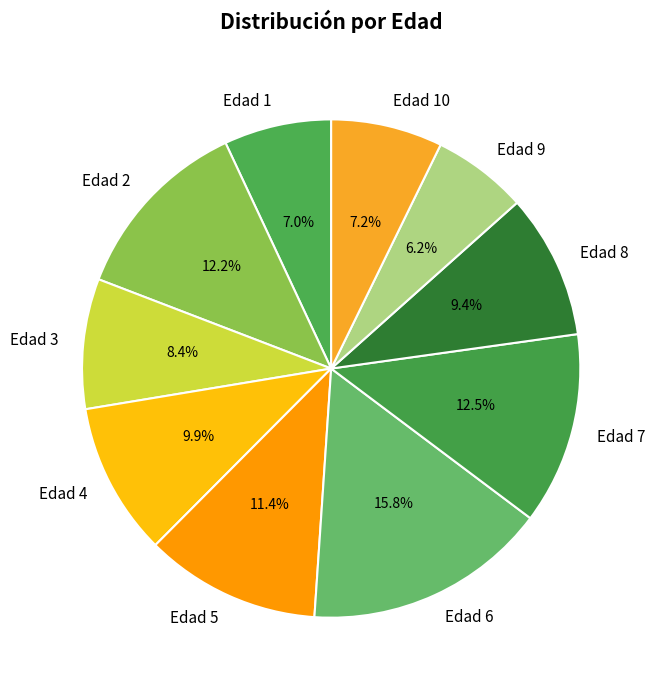

To the nearest percent, what is the difference between the largest and smallest slice percentages?

10%